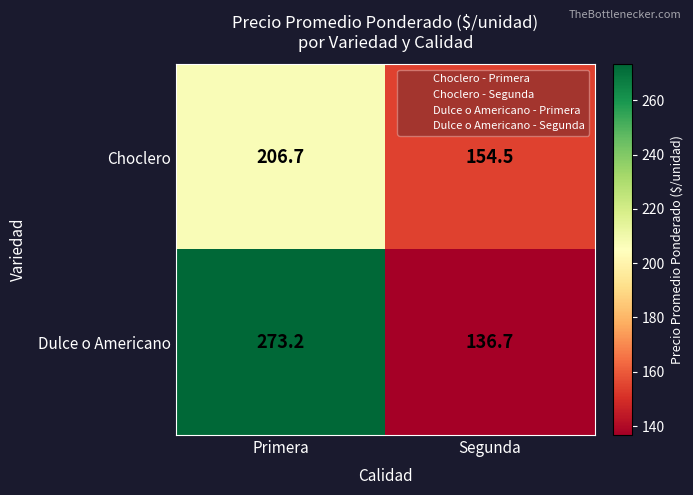

Which series has the largest total across all categories?

Dulce o Americano